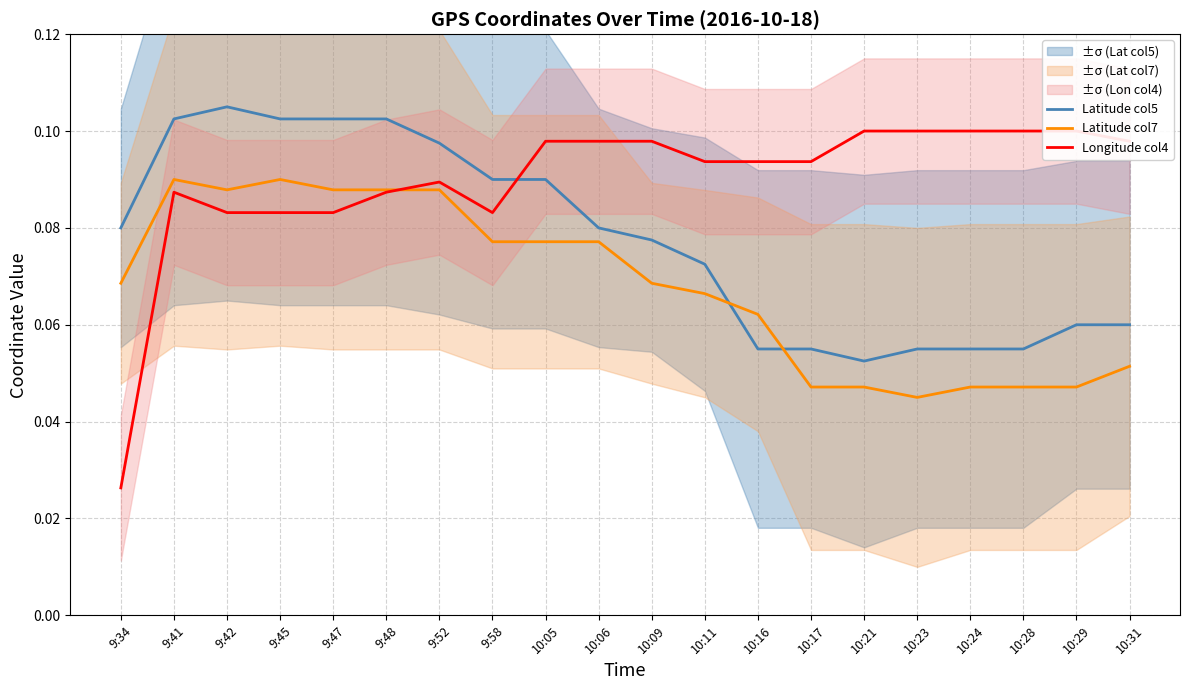

How many lines are shown in the chart?

3